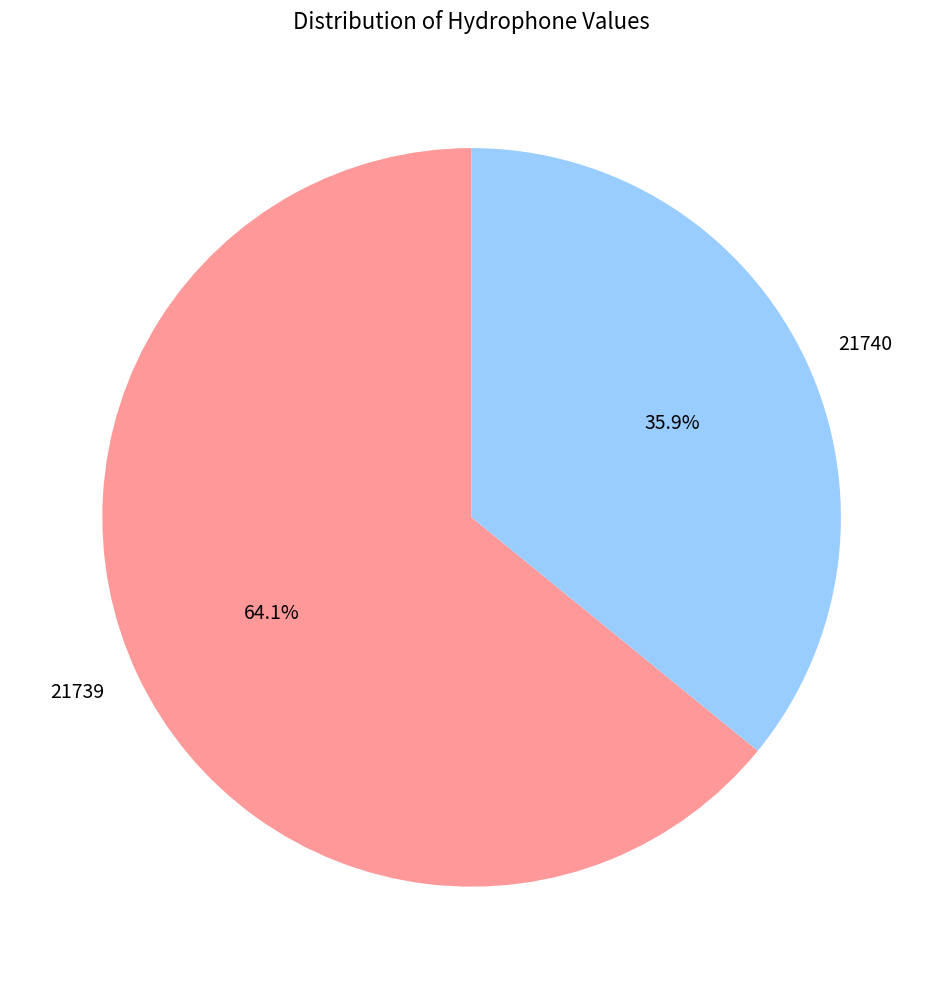

To the nearest percent, what is the difference between the largest and smallest slice percentages?

28%